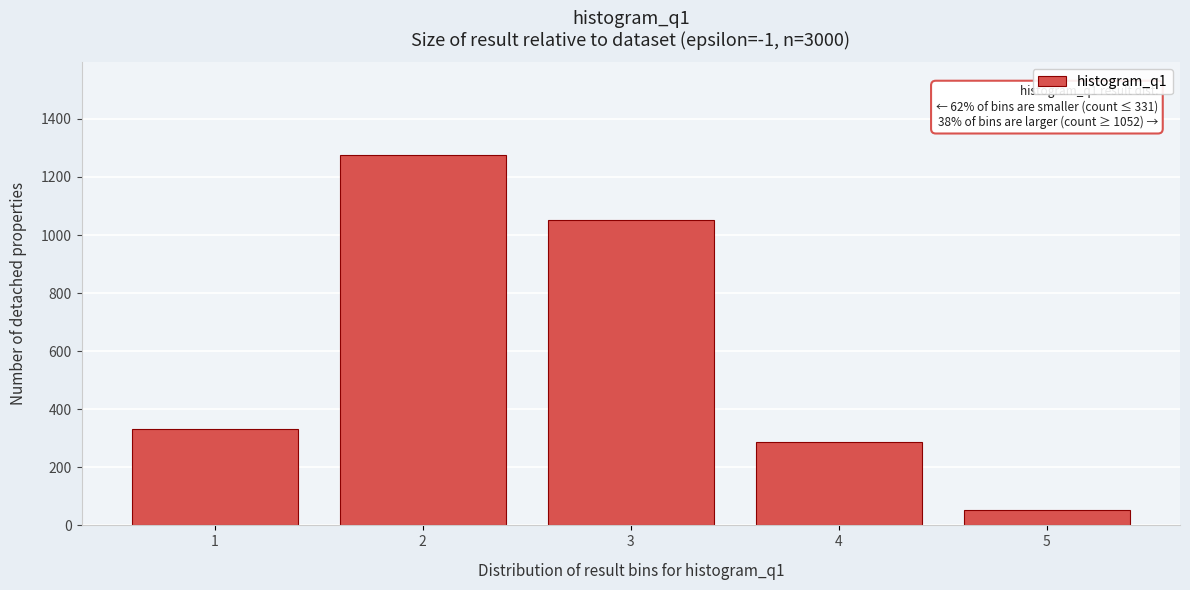

Reading right to left, list all the values displayed in this chart.

53	288	1052	1276	331